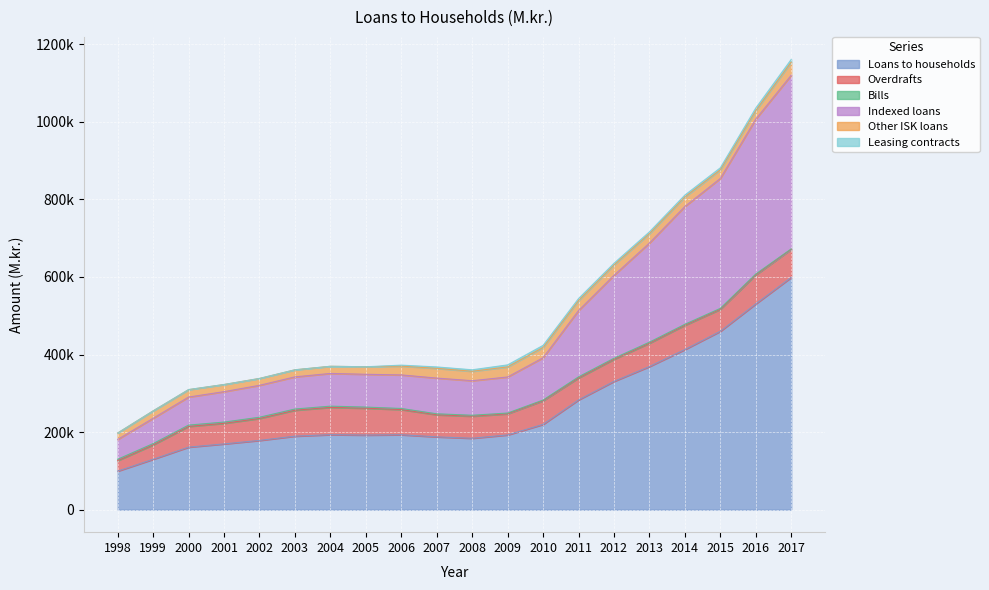

How many distinct data groups are displayed?

6